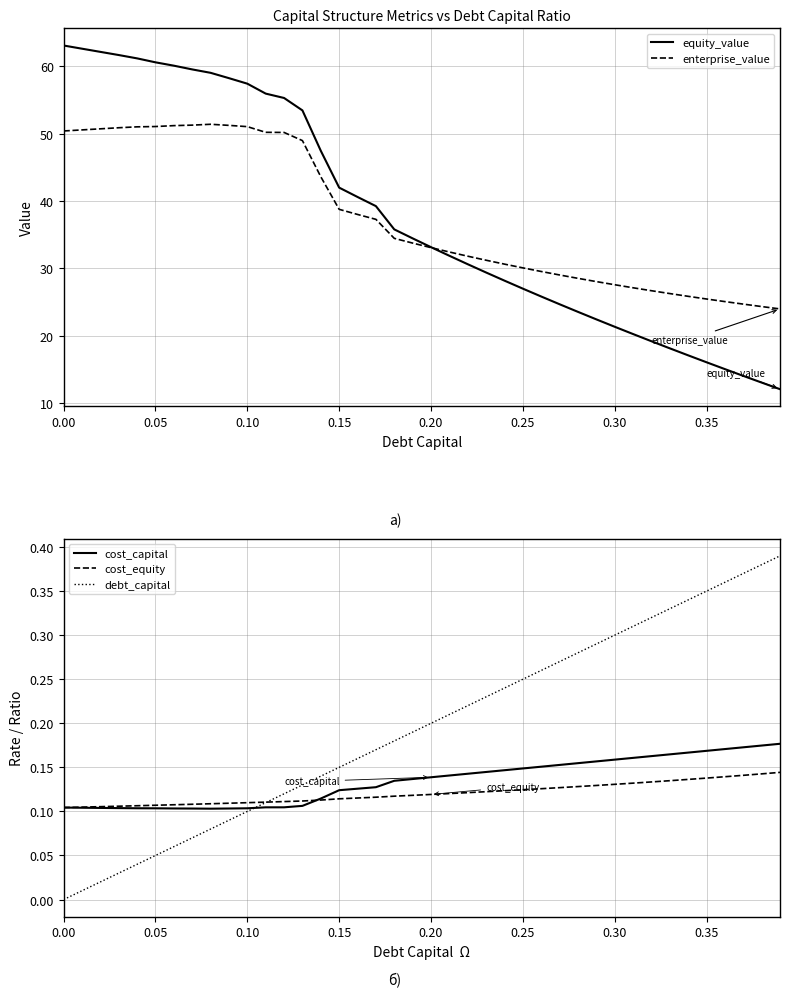

The value of enterprise_value at 0.30 is 48.7. True or false?

False